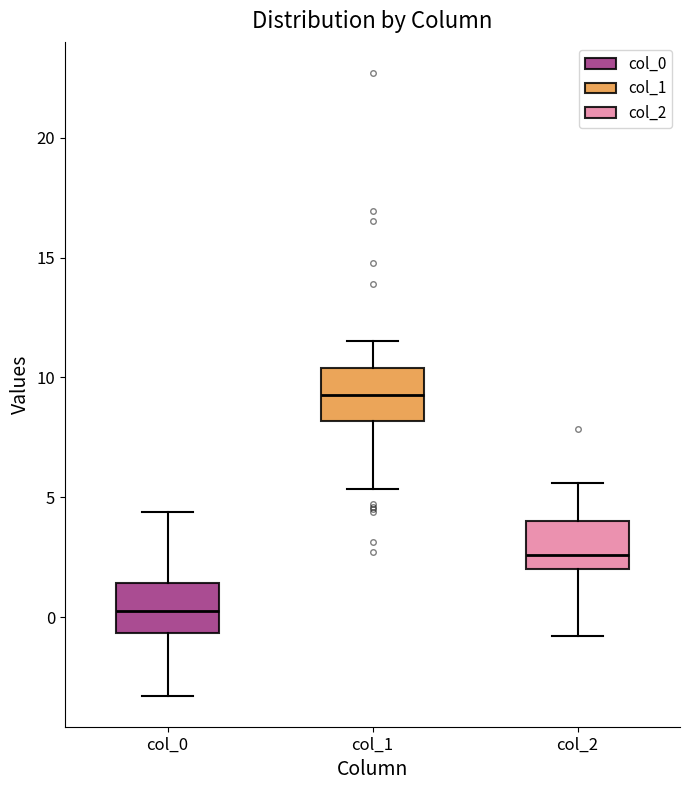

Reading left to right, read every box against the y-axis: the position of its median line, the range the box covers, and the ends of its whiskers. The values are not printed on the chart, so give them approximately, as read against the axis.

col_0: median 0.5, box -0.5 to 1.5, whiskers -3.5 to 4.5
col_1: median 9.5, box 8.0 to 10.5, whiskers 5.5 to 11.5
col_2: median 2.5, box 2.0 to 4.0, whiskers -1.0 to 5.5